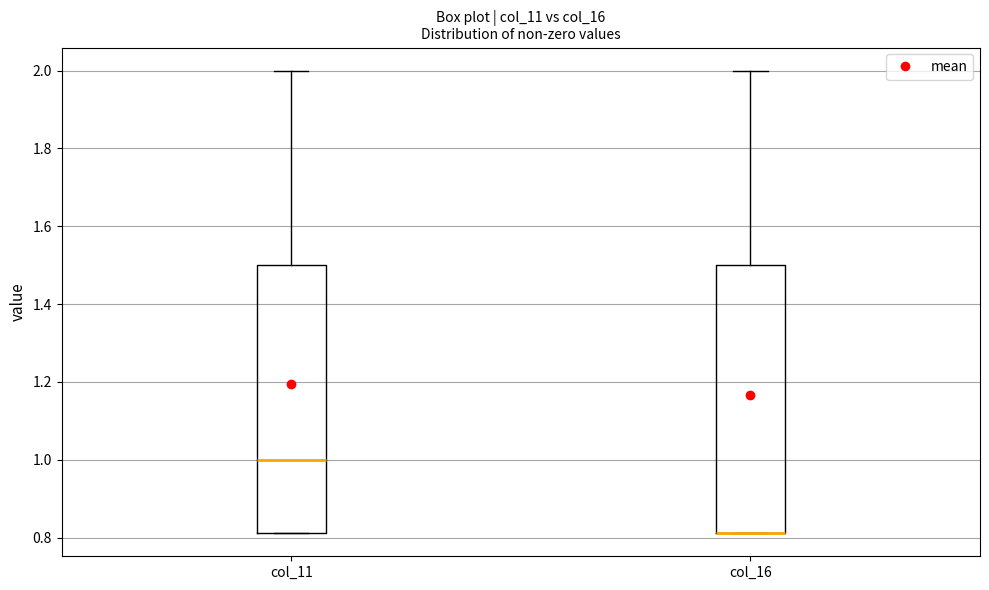

Reading left to right, read every box against the y-axis: the position of its median line, the range the box covers, and the ends of its whiskers. The values are not printed on the chart, so give them approximately, as read against the axis.

col_11: median 1.00, box 0.82 to 1.50, whiskers 0.82 to 2.00
col_16: median 0.82 (drawn on the box's lower edge), box 0.82 to 1.50, whiskers 0.82 to 2.00